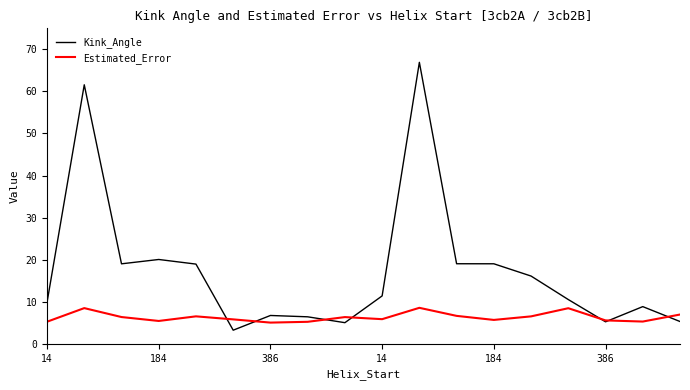

Which series has the widest spread of values?

Kink_Angle